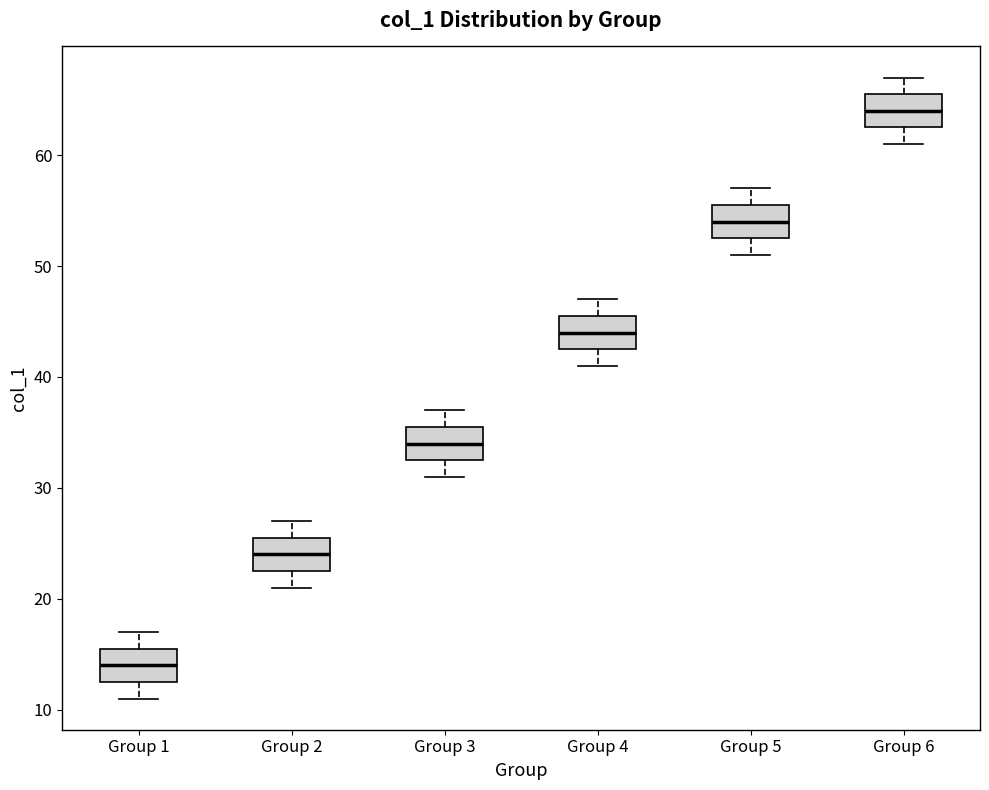

Which box has the highest median line?

Group 6